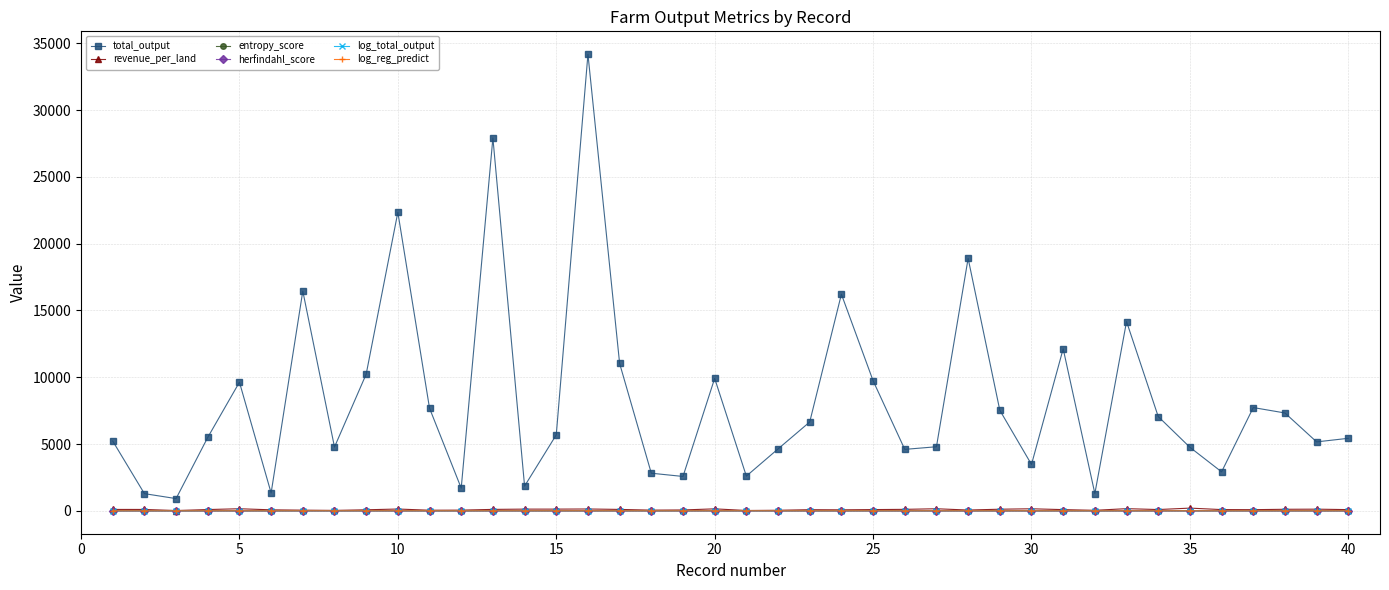

What is the sum of all log_total_output values?

346.8